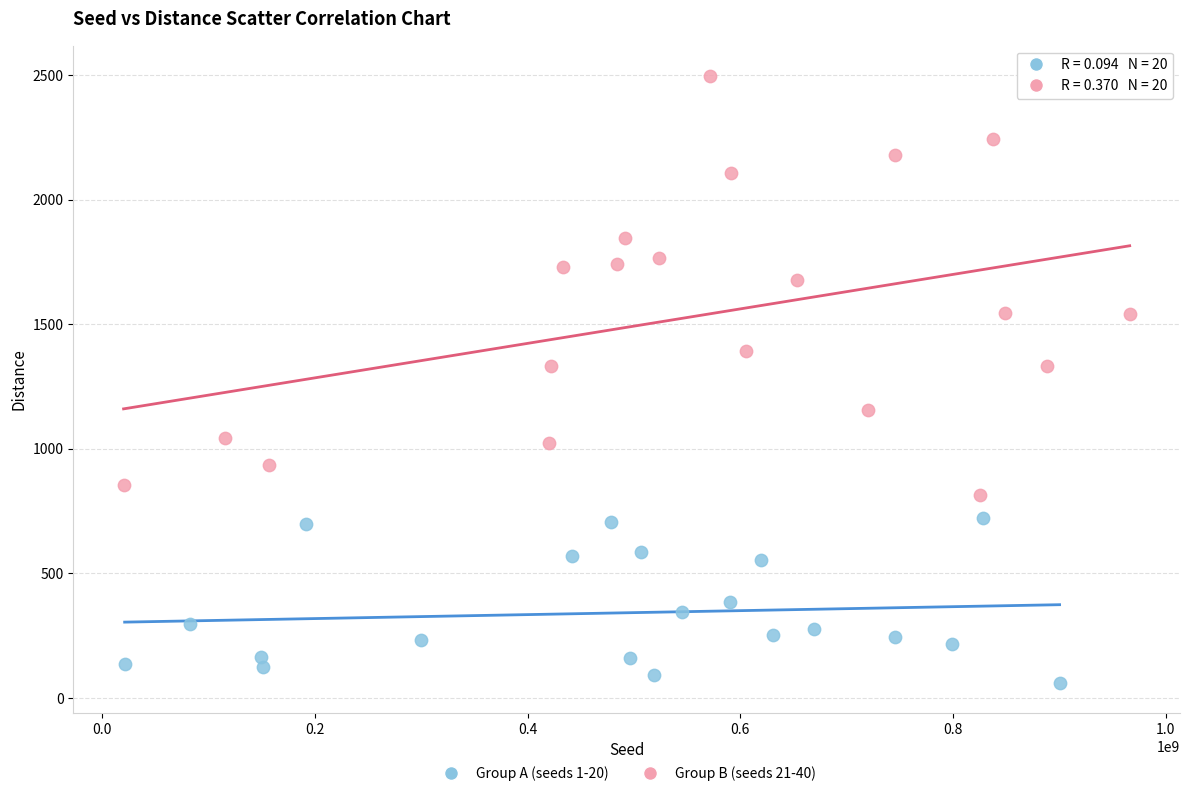

Which series reaches the minimum Y coordinate?

Group A (seeds 1-20)